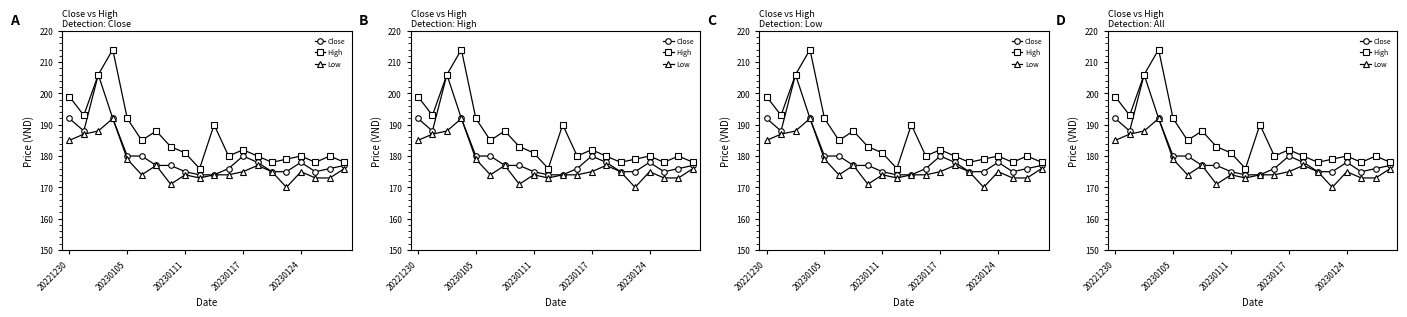

What are all the series names shown in the legend?

Close, High, Low